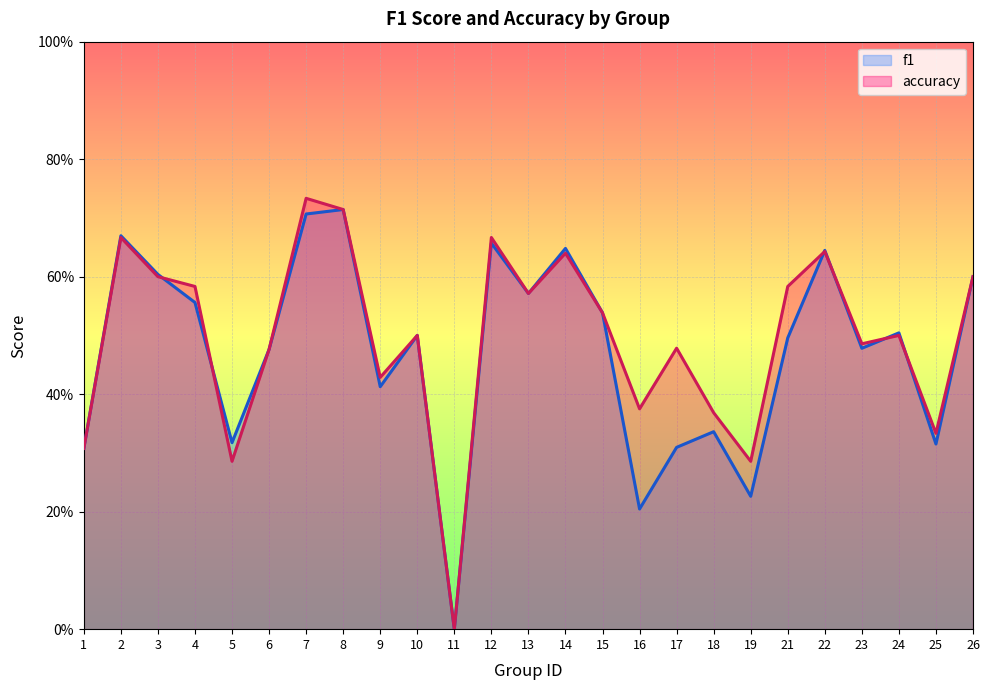

What is the value of the f1 point at the 21st from the left?

0.6